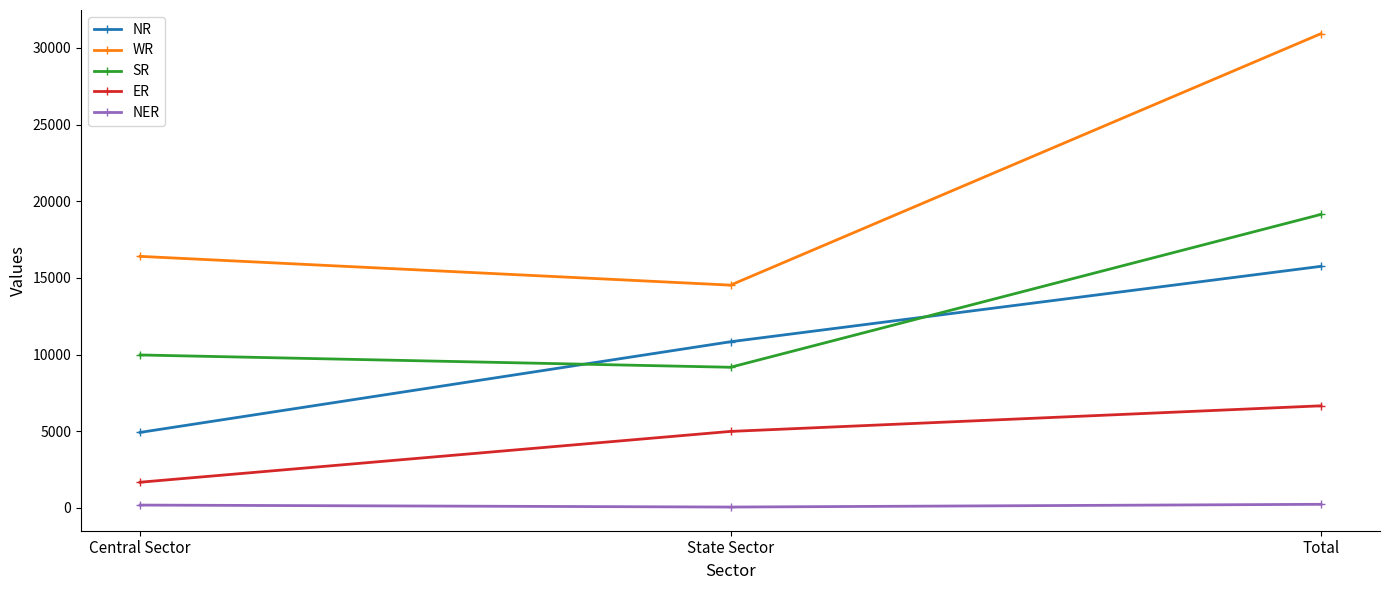

At which label does SR reach its peak?

Total